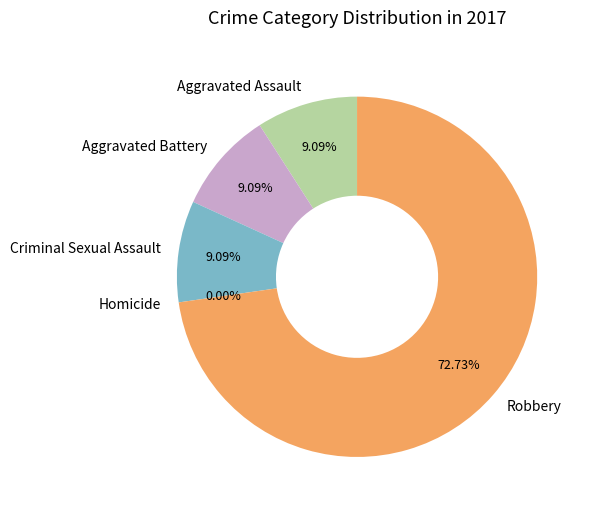

Between Aggravated Battery and Robbery, which is larger?

Robbery